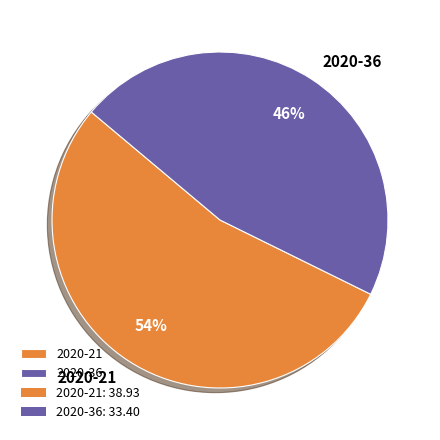

To the nearest percent, what is the average slice percentage?

50%